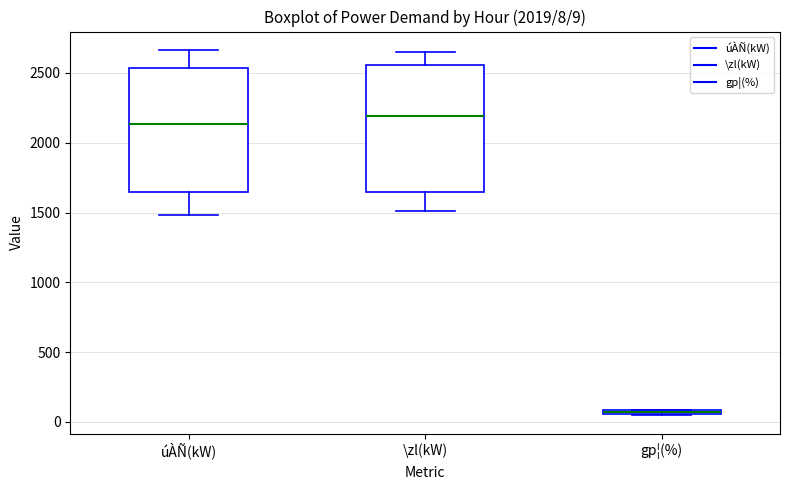

Which box's median line is the lowest?

gp¦(%)